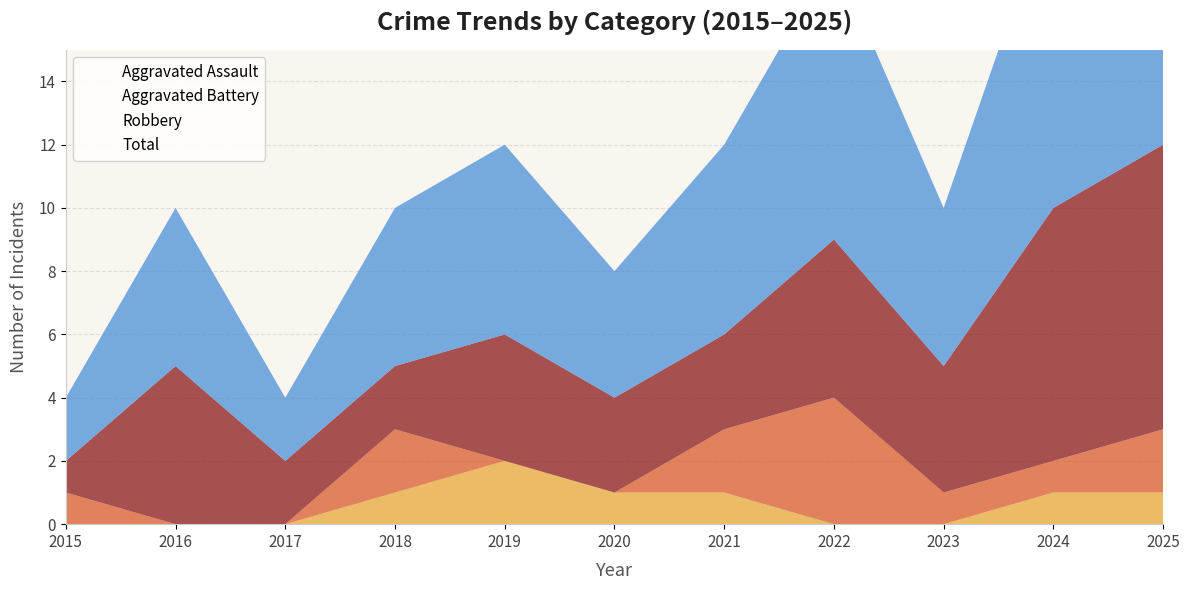

Which category has the lowest value across all series?

2015